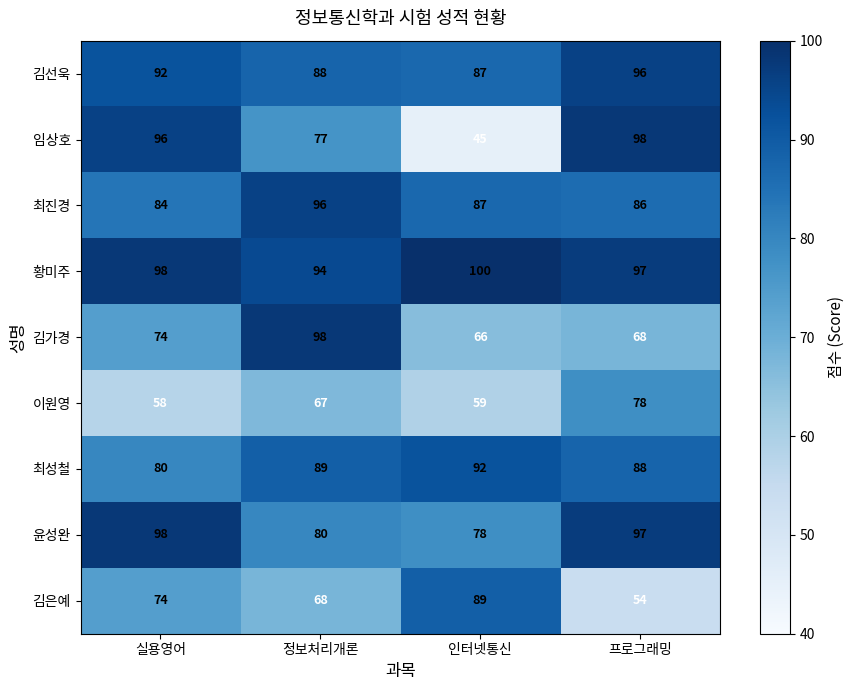

Rank the categories by 최진경 value from highest to lowest.

정보처리개론, 인터넷통신, 프로그래밍, 실용영어